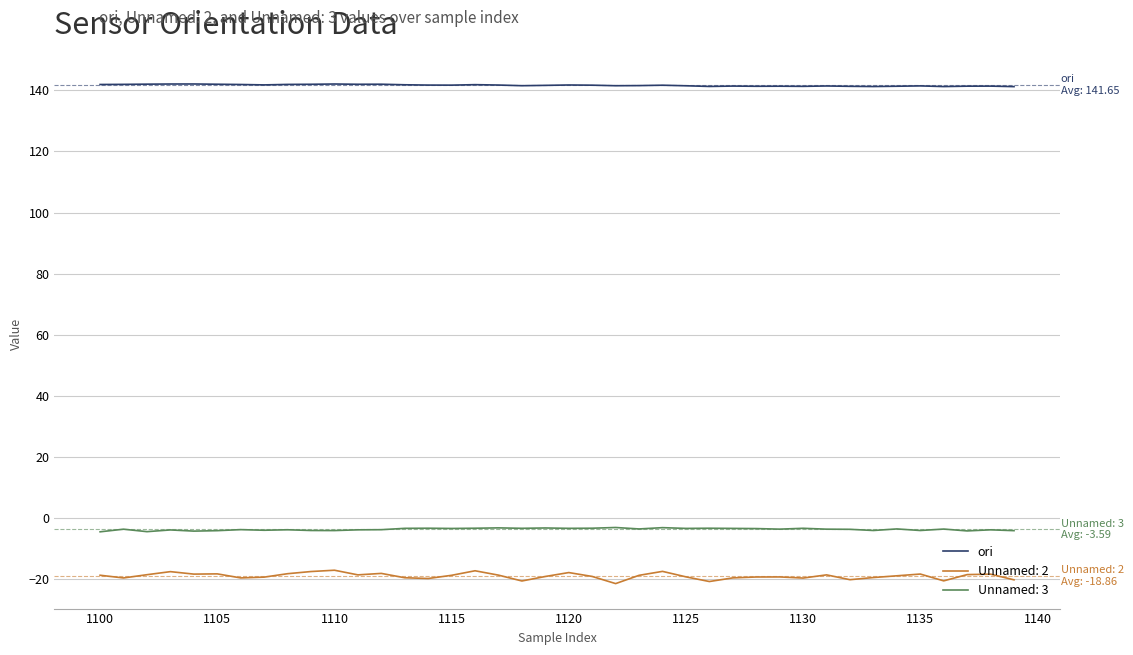

Which series has the largest range (max minus min)?

Unnamed: 2